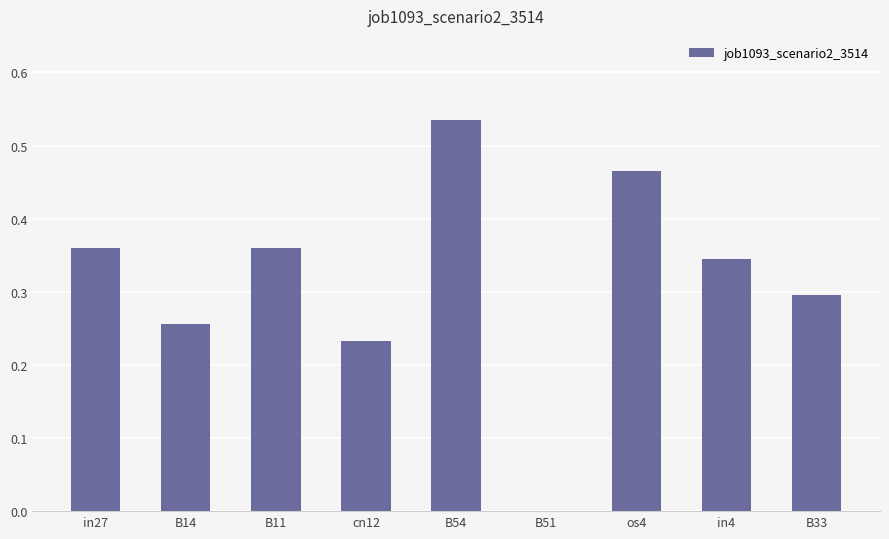

What is the change in value from cn12 to B54?

+0.3